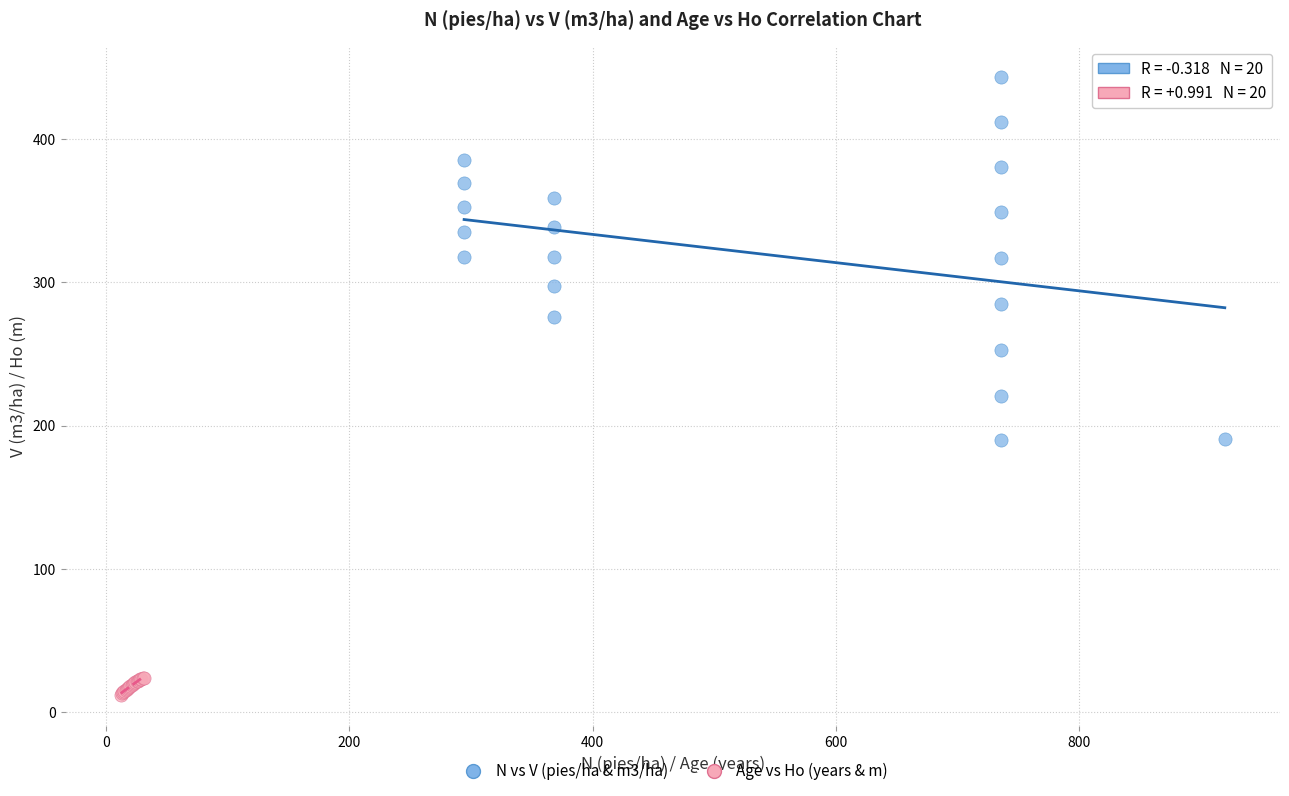

Which series contains the lowest Y value?

Age vs Ho (years & m)